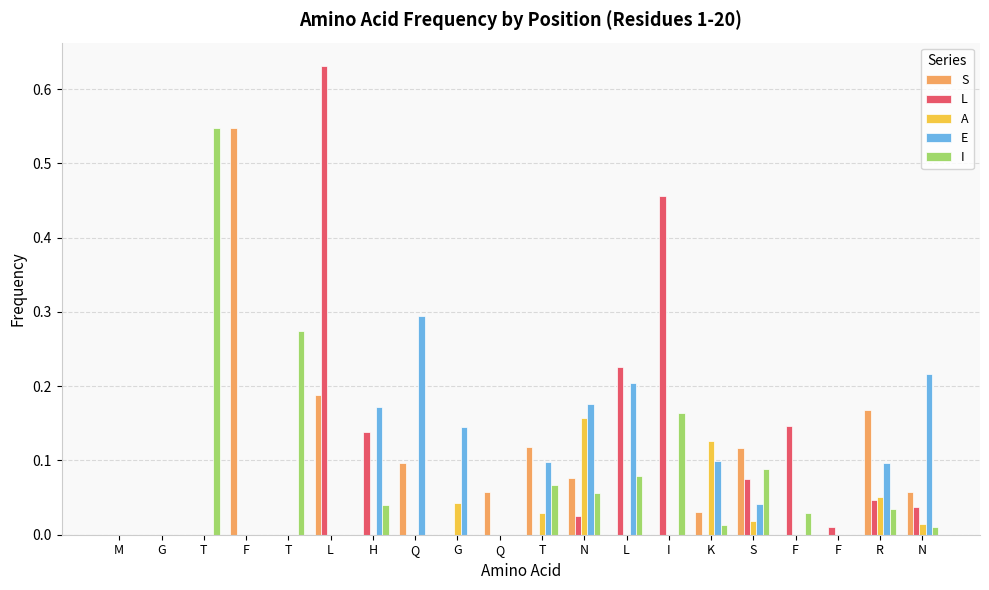

Rank the series by their maximum value, from lowest to highest.

A, E, S, I, L